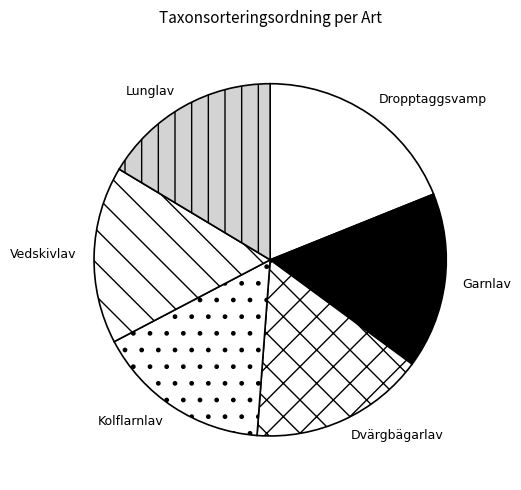

Do Lunglav and Dvärgbägarlav together represent more than half of the pie?

No